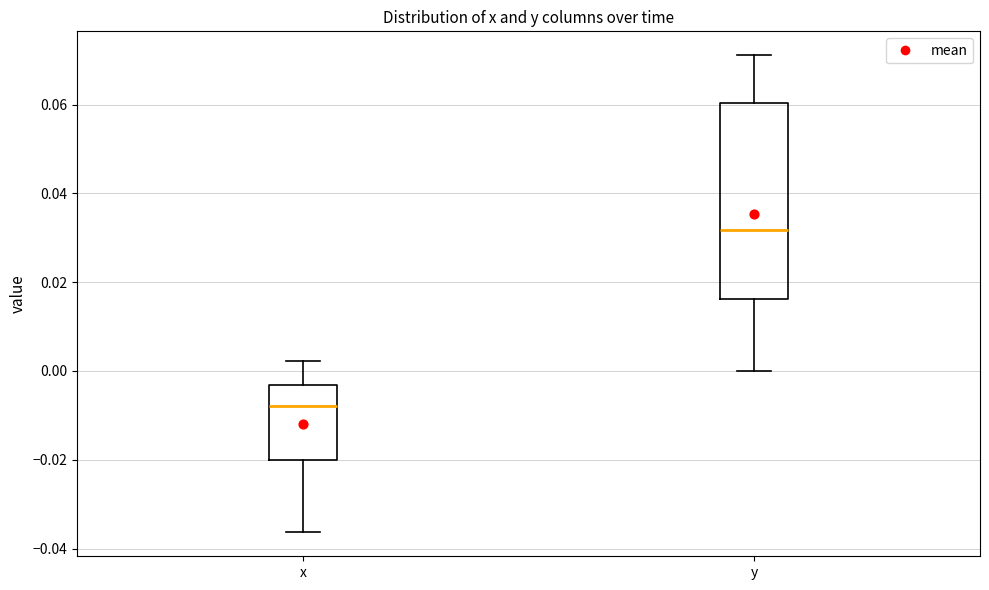

Which box has the lowest median line?

x